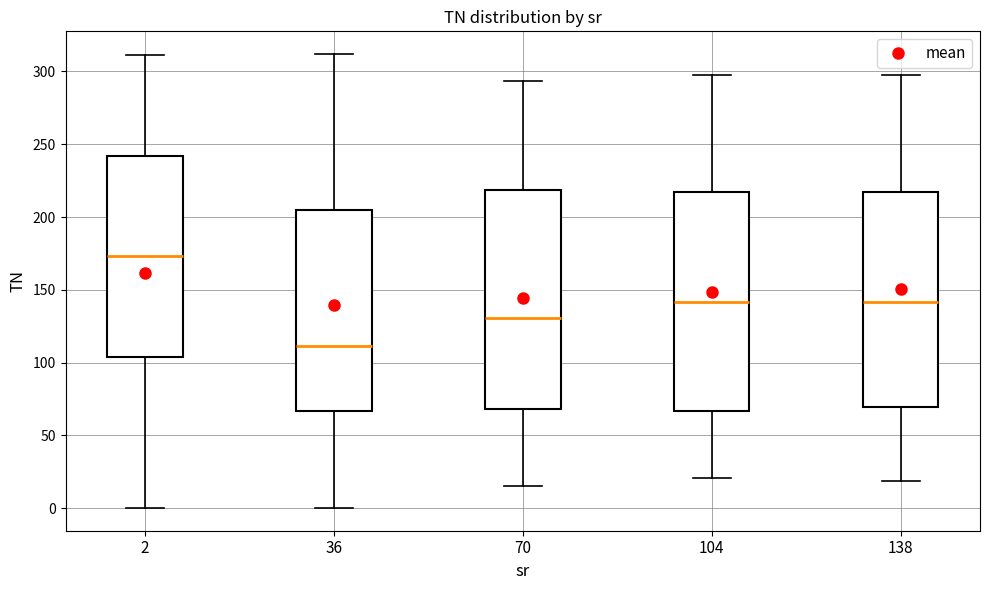

Which box's median line is the highest?

2